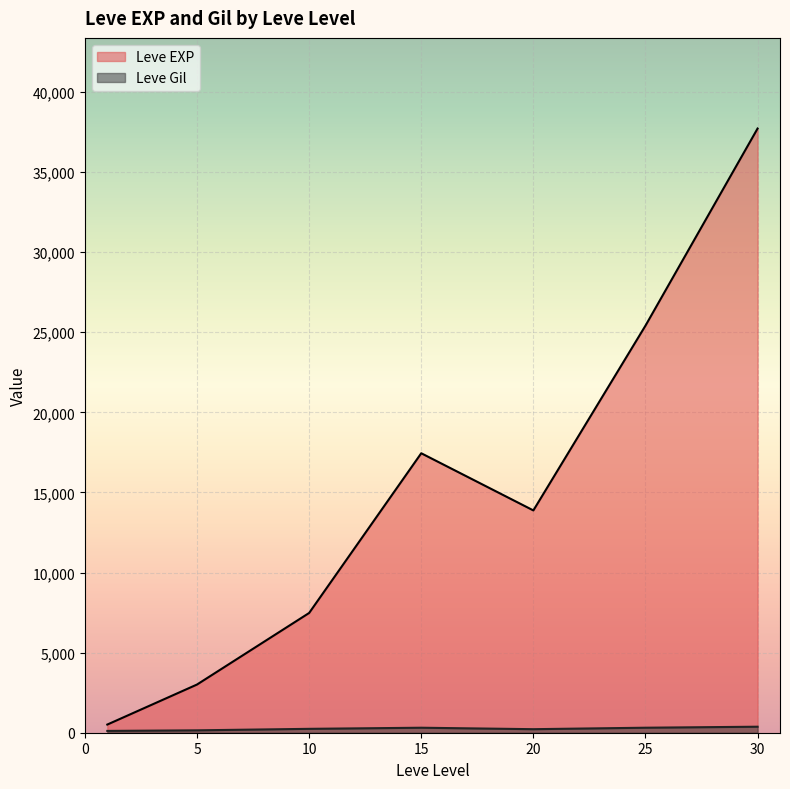

At which category is the sum across all series the highest?

30